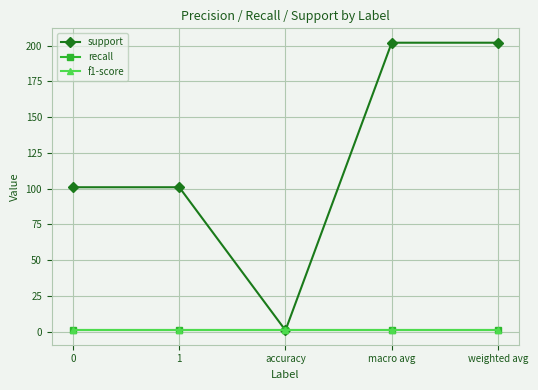

The value of f1-score at accuracy is 1. True or false?

True